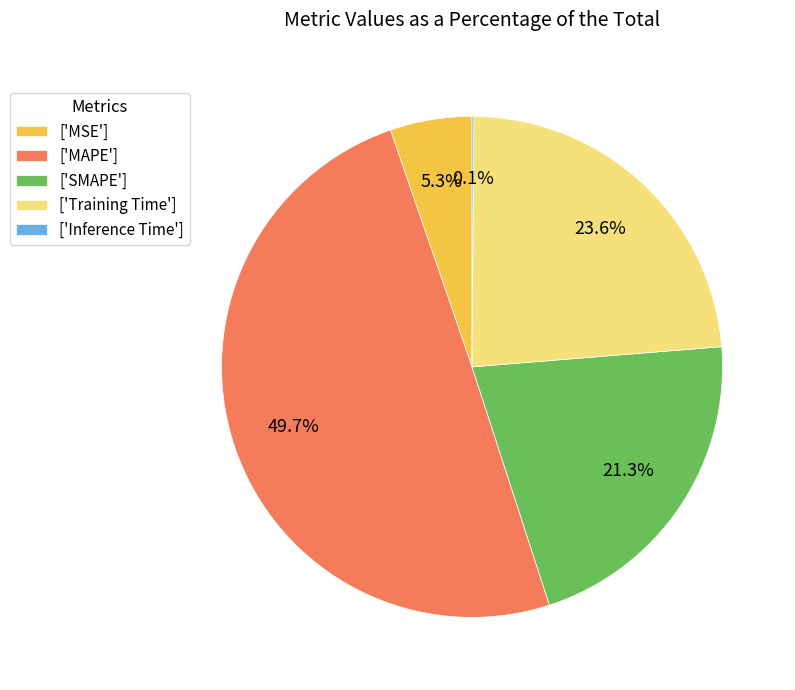

What is the largest slice in the pie chart?

['MAPE']